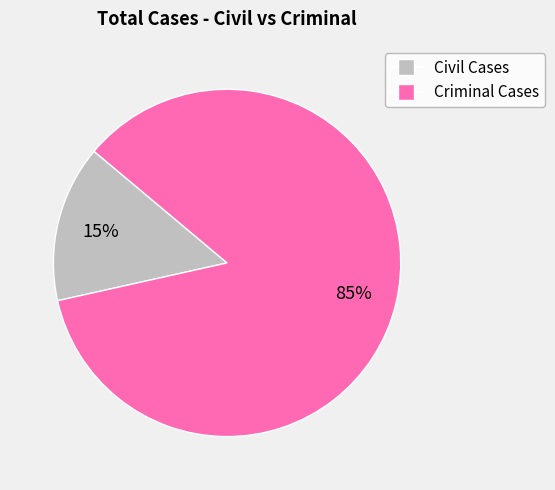

How many segments does this pie chart have?

2